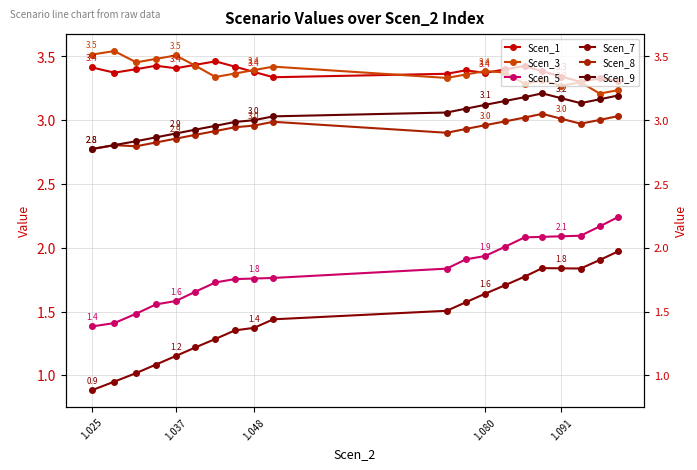

At which label is Scen_8 closest to 2?

1.025